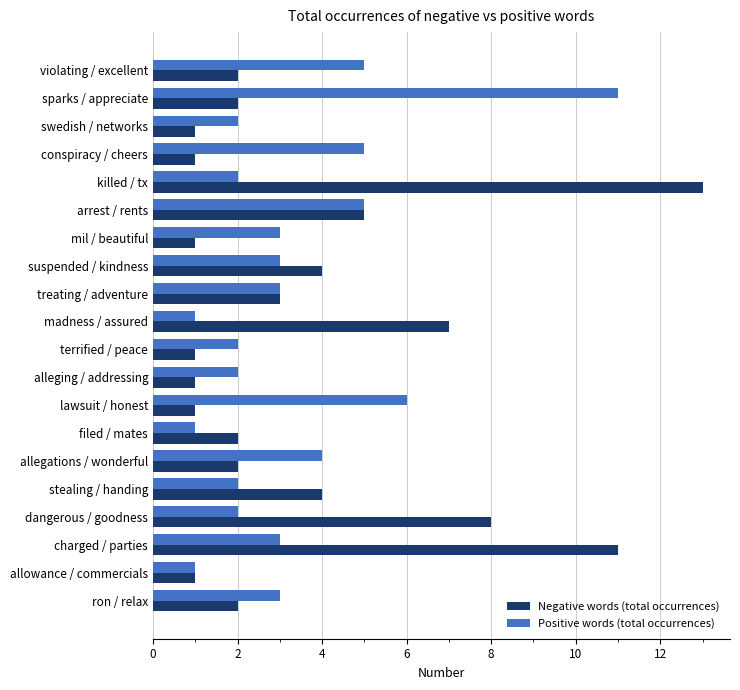

Rank the series by their maximum value, from lowest to highest.

Positive words (total occurrences), Negative words (total occurrences)